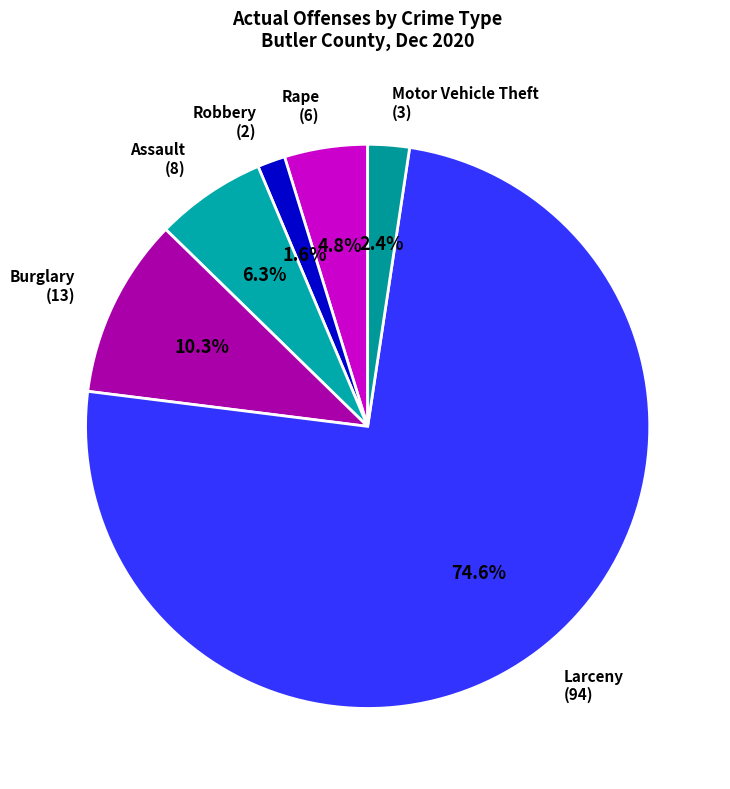

How much of the chart is everything except Larceny (94)?

25.4%